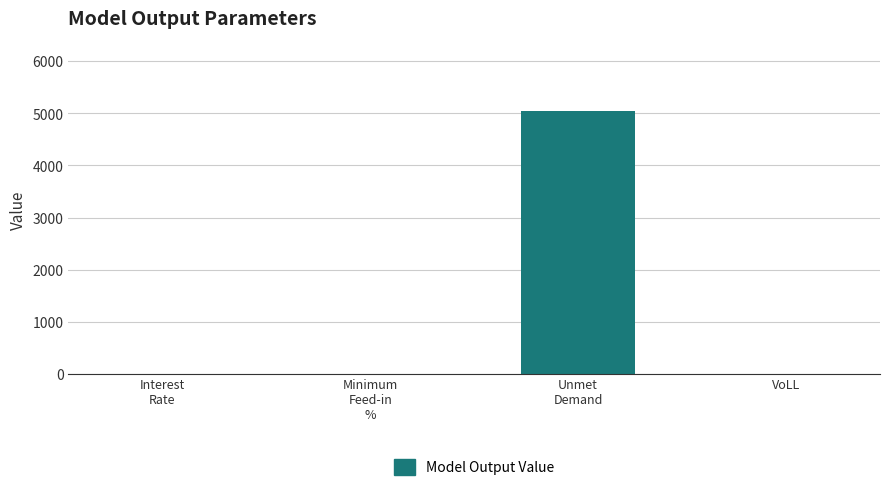

What is the sum of all values?

5049.1